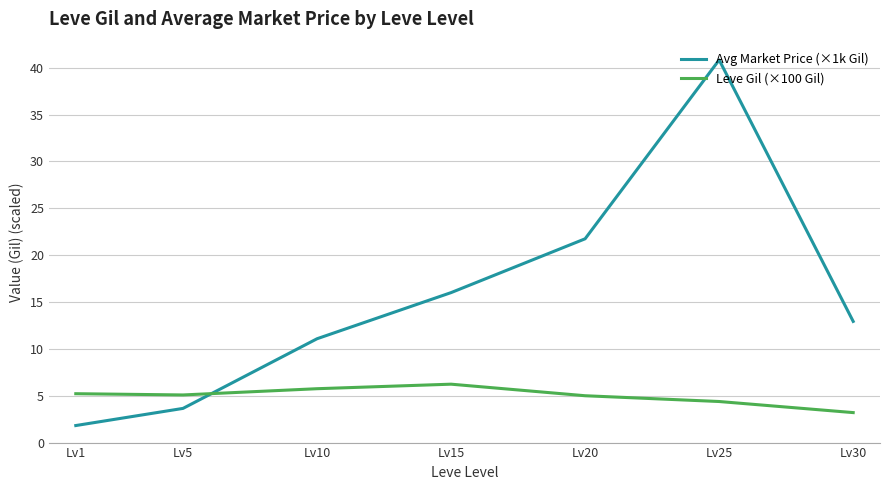

Between Lv1 and Lv30, which series saw the biggest shift?

Avg Market Price (×1k Gil)